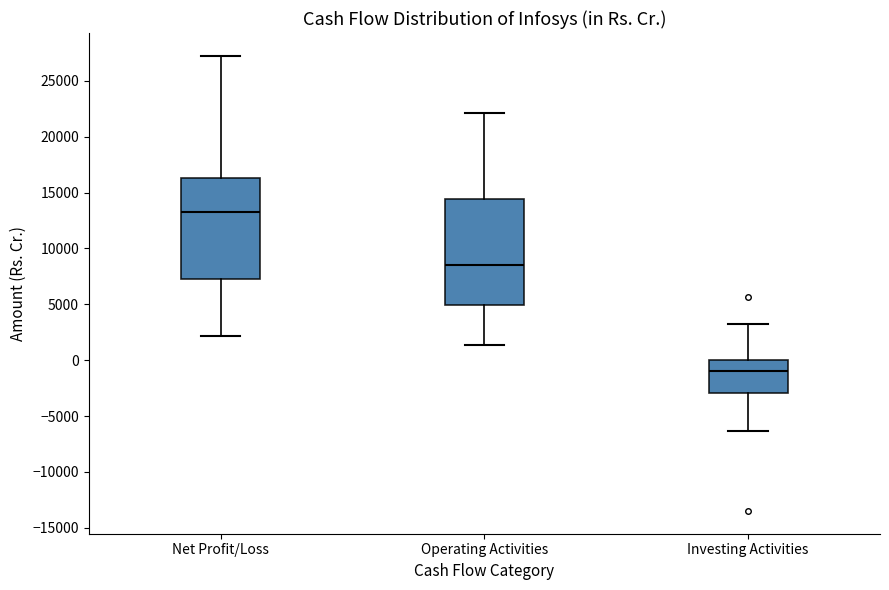

Where does the lower whisker of the box for Net Profit/Loss end on the y-axis? The values are not printed on the chart, so give them approximately, as read against the axis.

2000